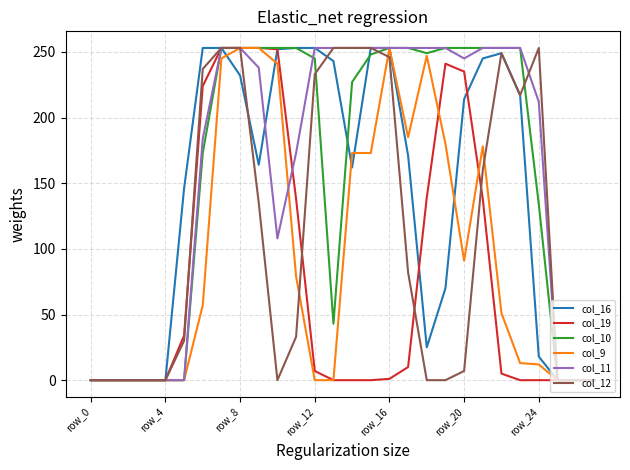

In col_19, how many points are higher than both neighbors (excluding endpoints)?

1